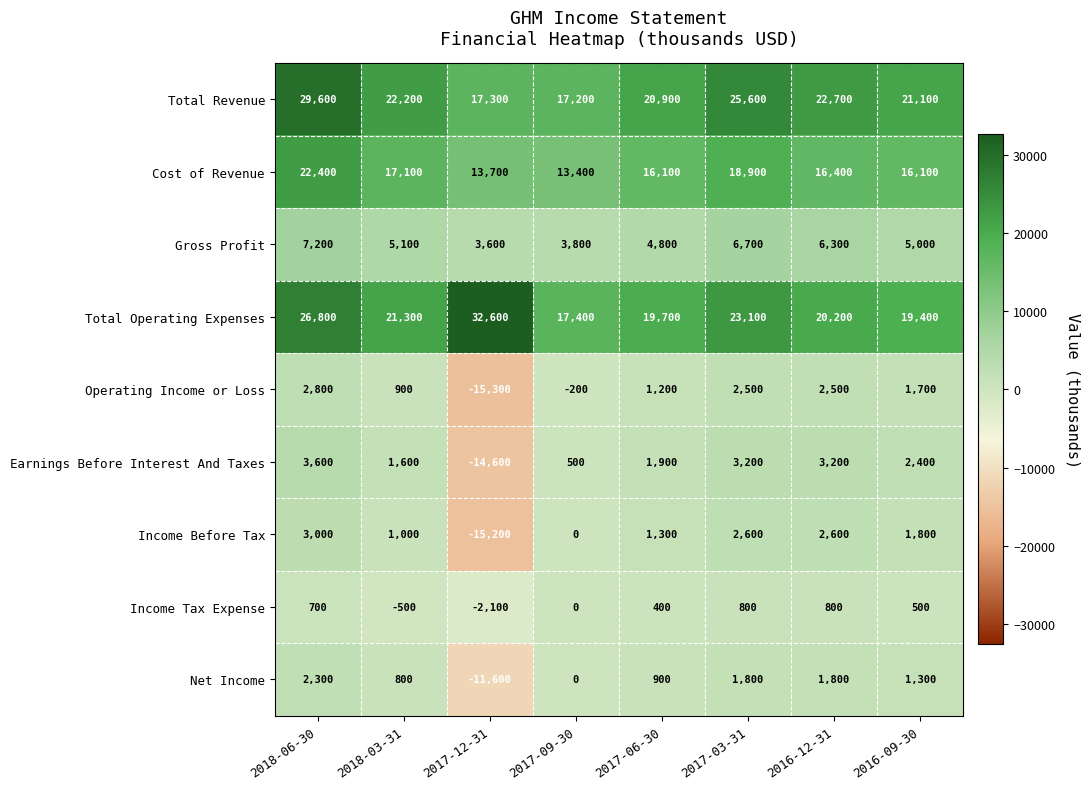

What is the difference between the Net Income values at 2016-12-31 and 2017-09-30?

1800